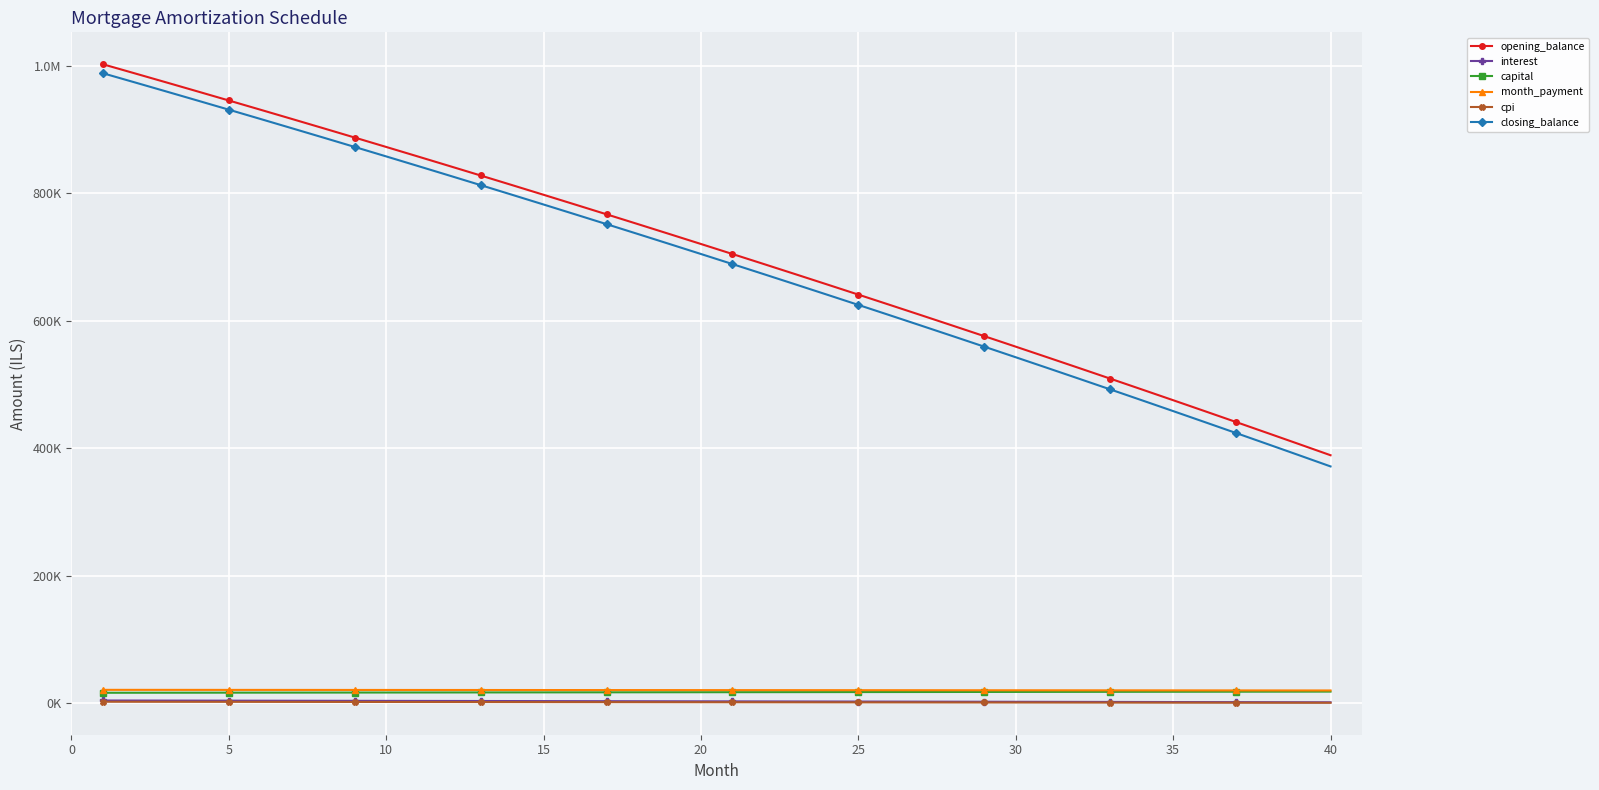

Which series has the largest range (max minus min)?

closing_balance